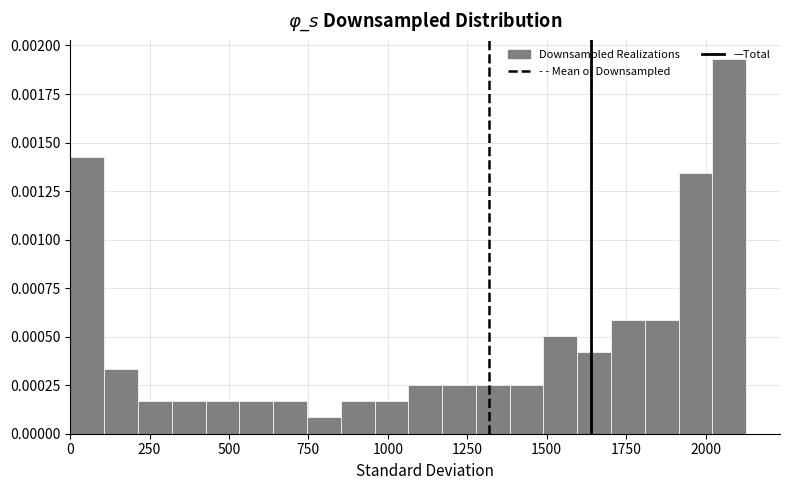

Around what value on the x-axis is the tallest bar? Give the approximate position of its centre, as read against the axis.

2050